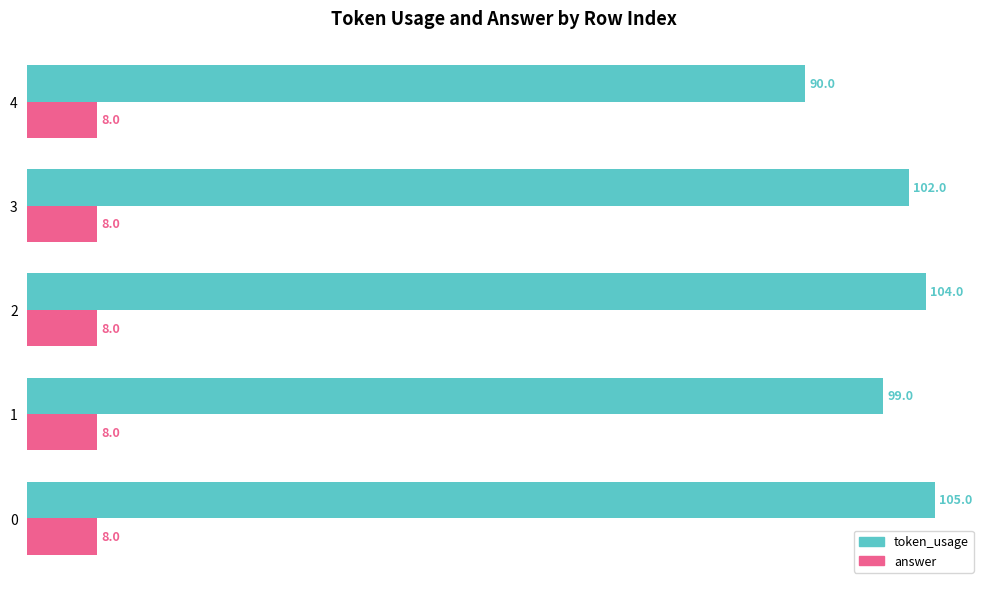

What is the sum of all answer values?

40